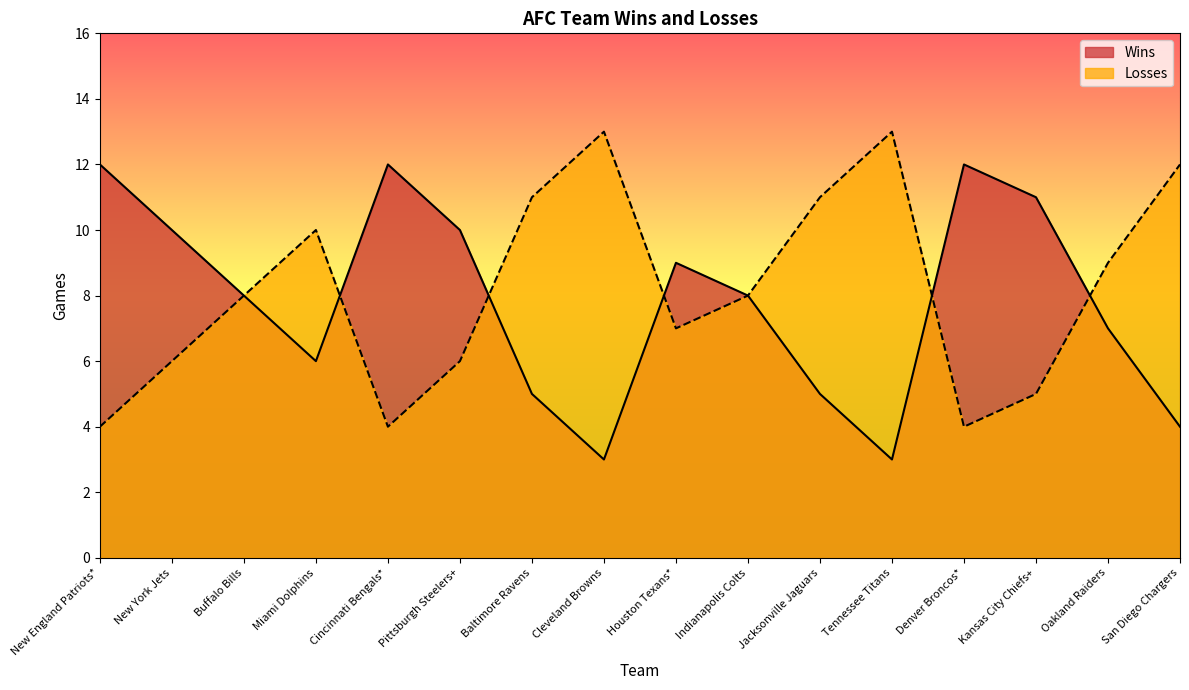

Reading left to right, what are all the values shown in this chart?

Wins: 12	10	8	6	12	10	5	3	9	8	5	3	12	11	7	4
Losses: 4	6	8	10	4	6	11	13	7	8	11	13	4	5	9	12